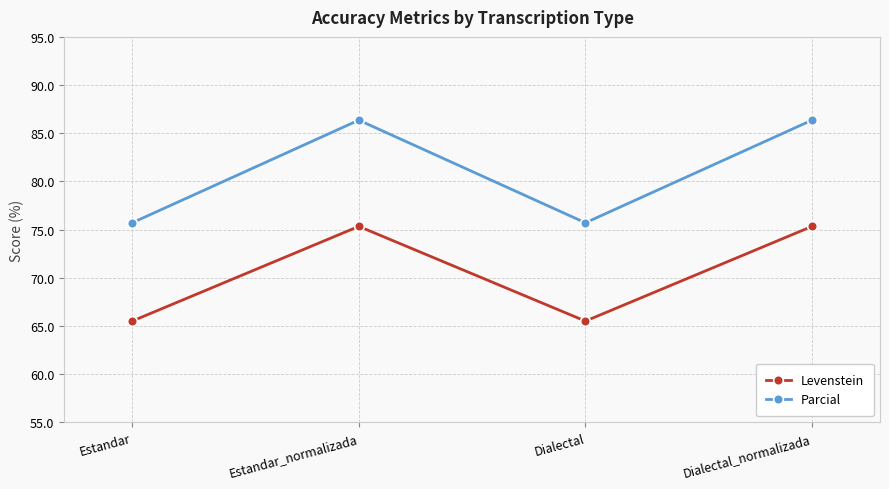

At how many categories does at least one series exceed 73?

4